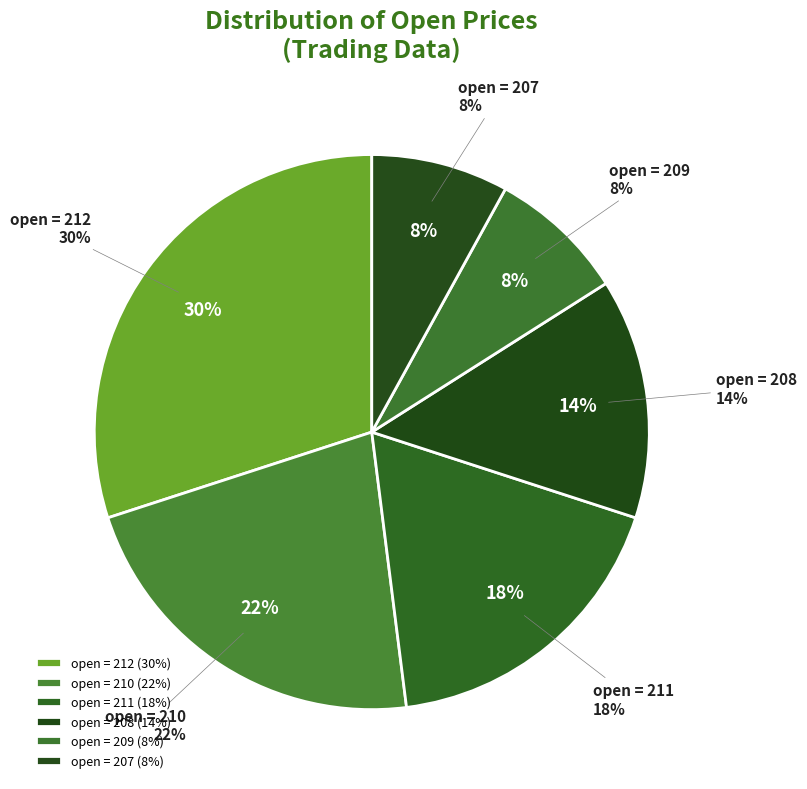

Is the sum of 208 and 209 greater than half?

Yes